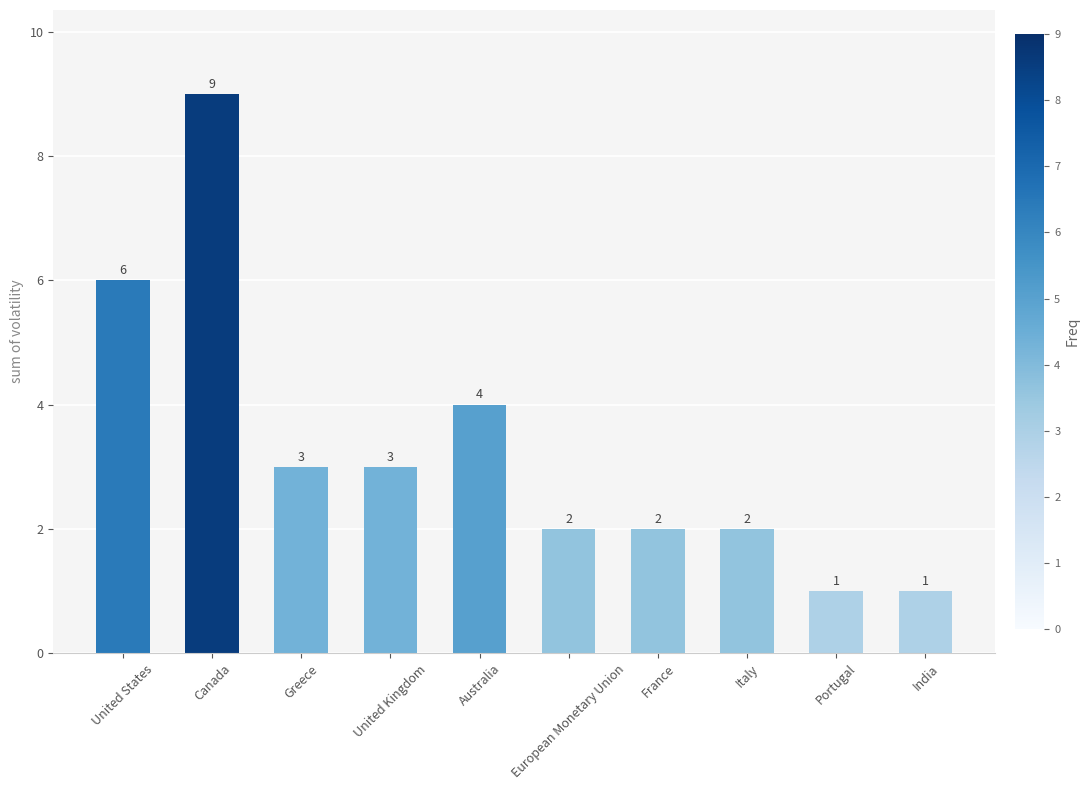

The chart shows a value of 2 at France. True or false?

True